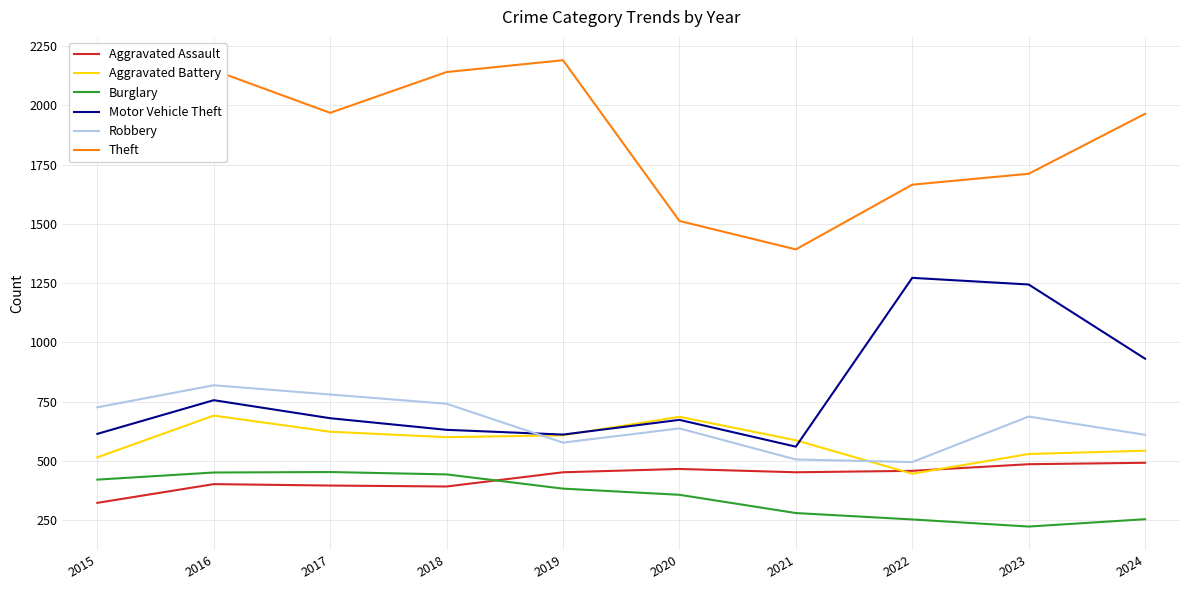

True or false: Aggravated Battery has a value of 336 at 2017.

False